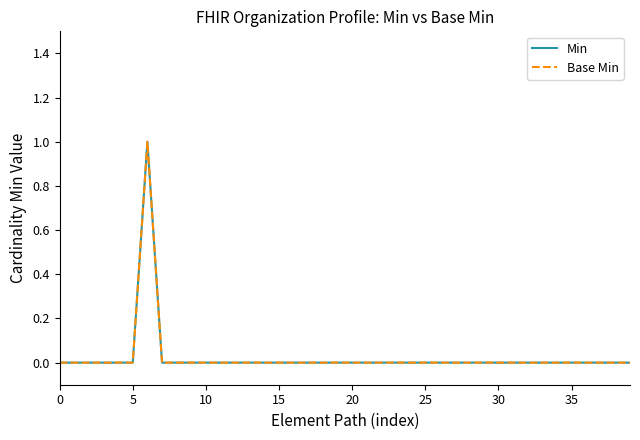

Is this an area chart (filled region under the line)?

No